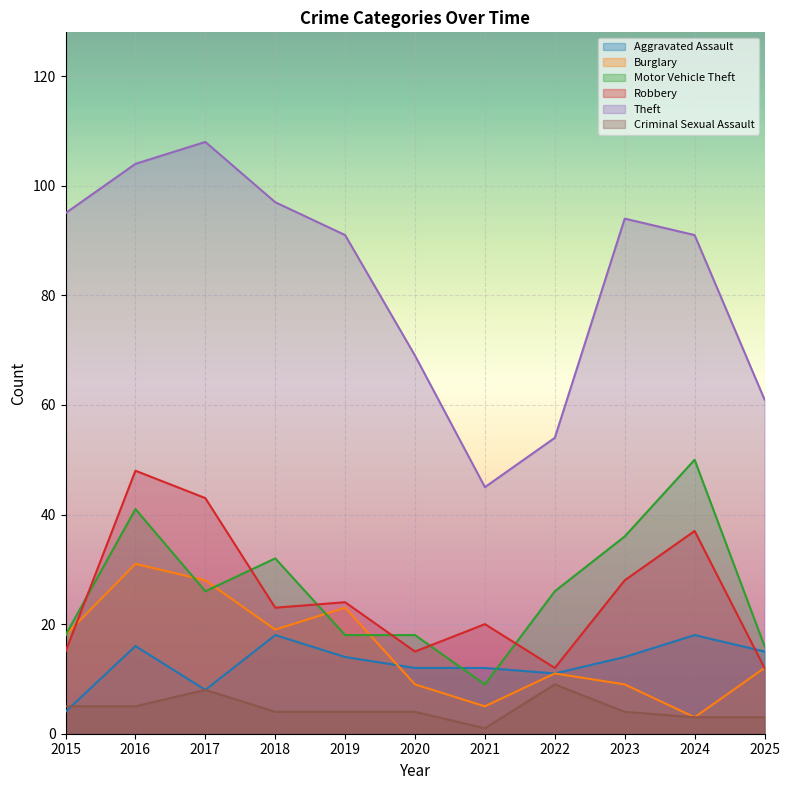

The value of Aggravated Assault at 2015 is 4. True or false?

True